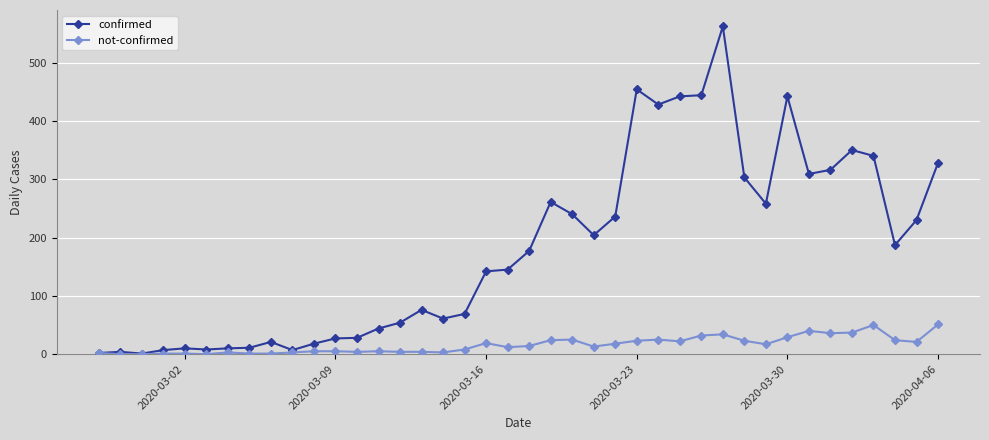

What are all the series names shown in the legend?

confirmed, not-confirmed